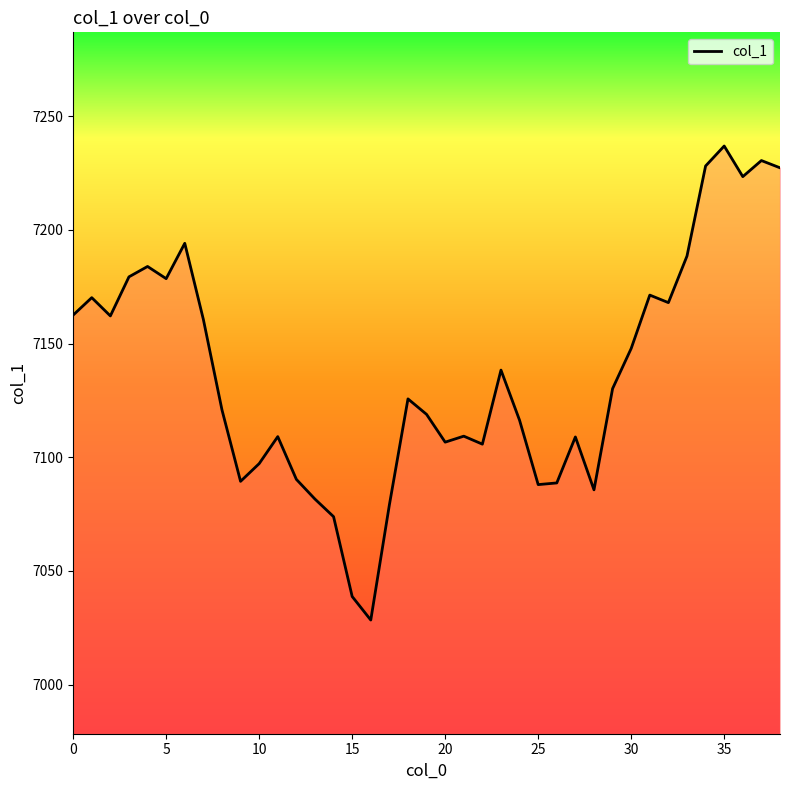

What is the greatest value displayed?

7236.9